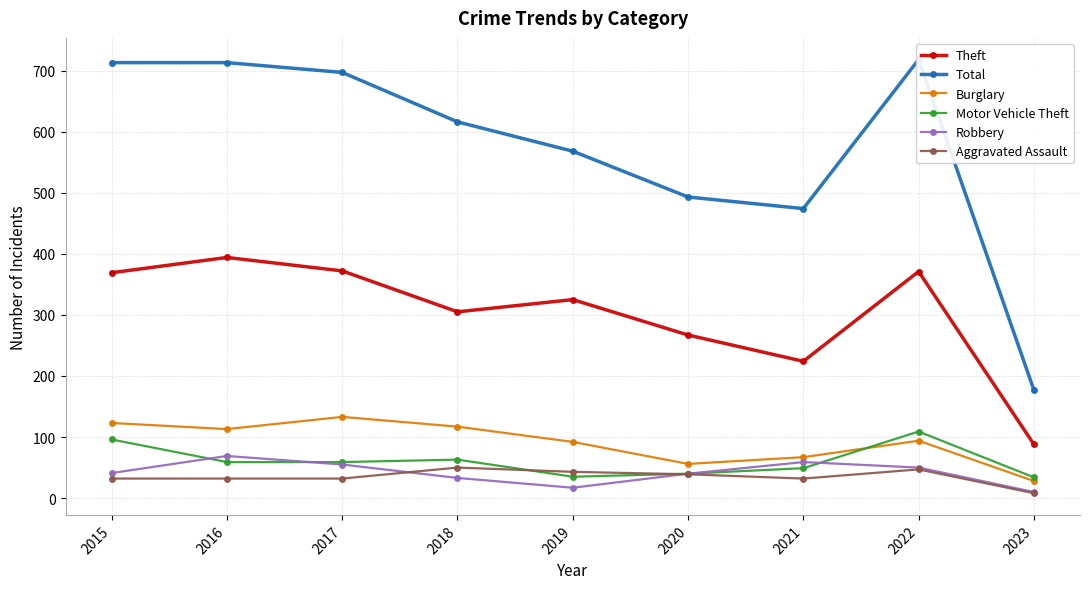

What are all the series names shown in the legend?

Theft, Total, Burglary, Motor Vehicle Theft, Robbery, Aggravated Assault